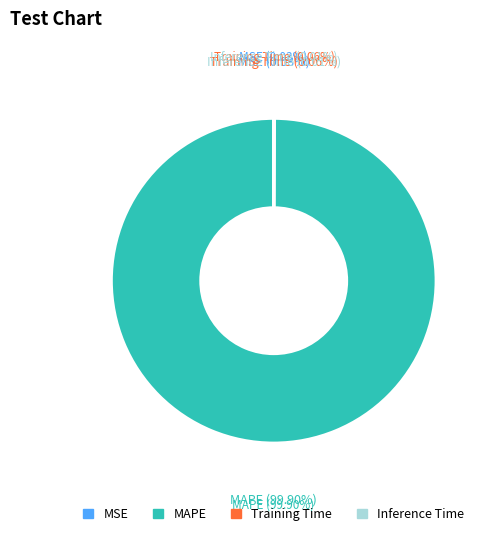

Is there a majority slice in this chart?

Yes